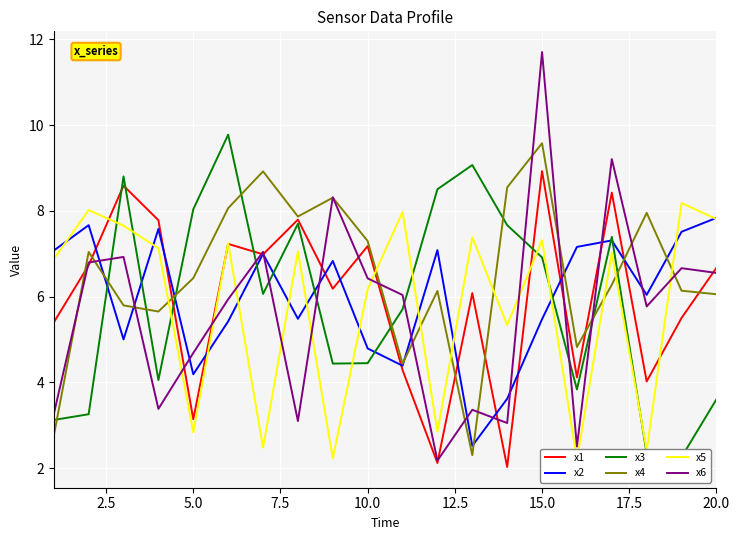

Which category has the highest value in the x1 series?

15.0